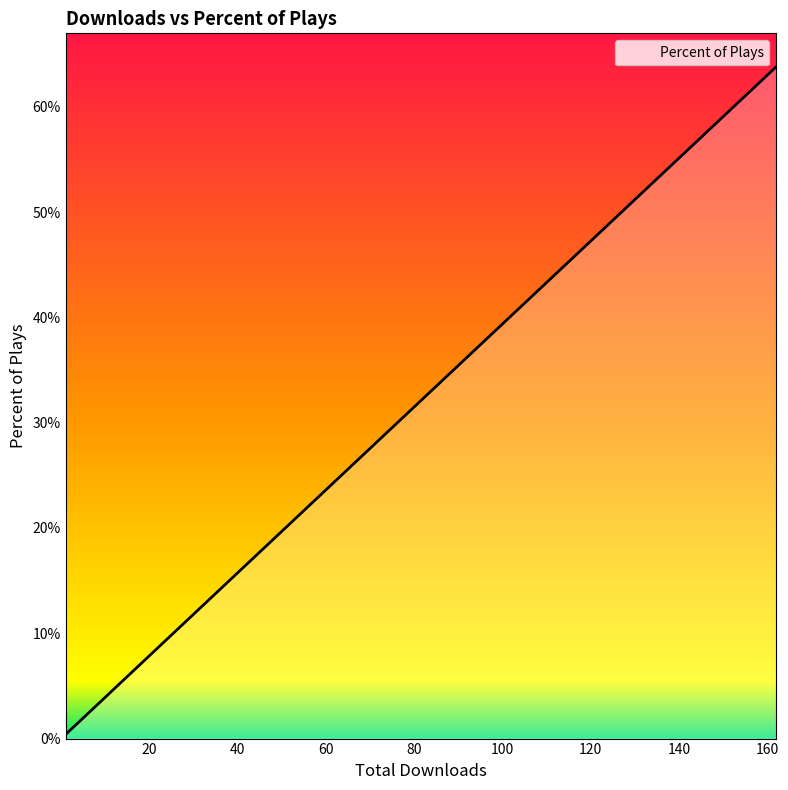

True or false: there are more than 2 points higher than both neighbors.

False